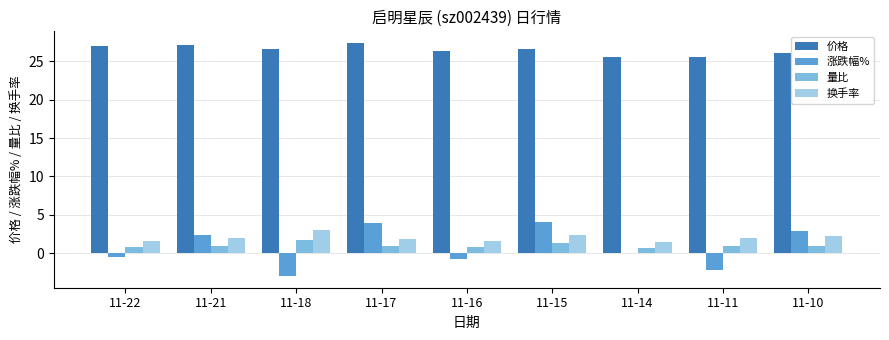

Which series has the largest total across all categories?

价格